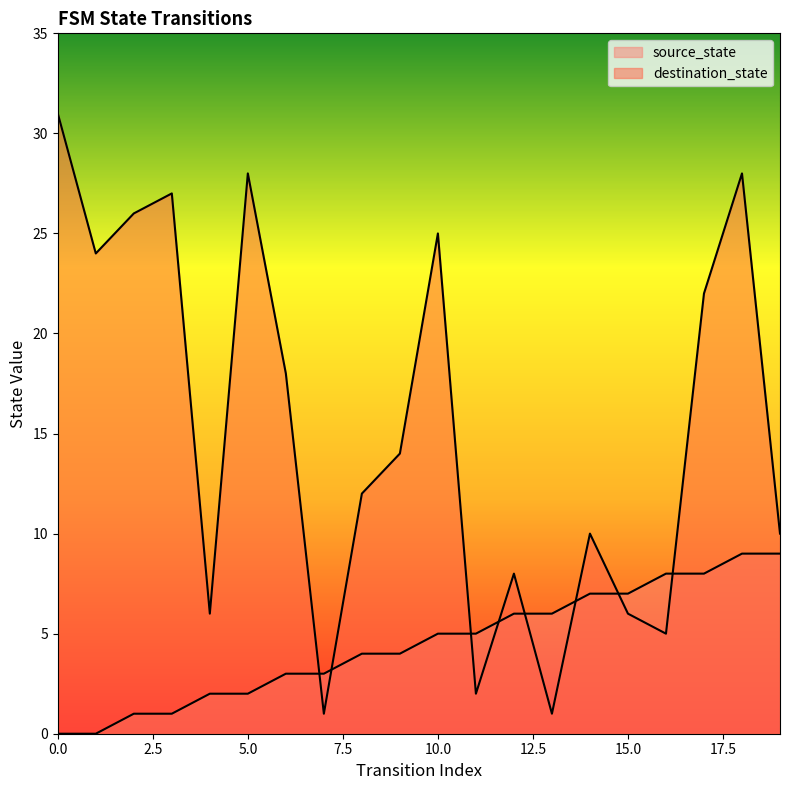

True or false: destination_state and source_state intersect in this chart.

True